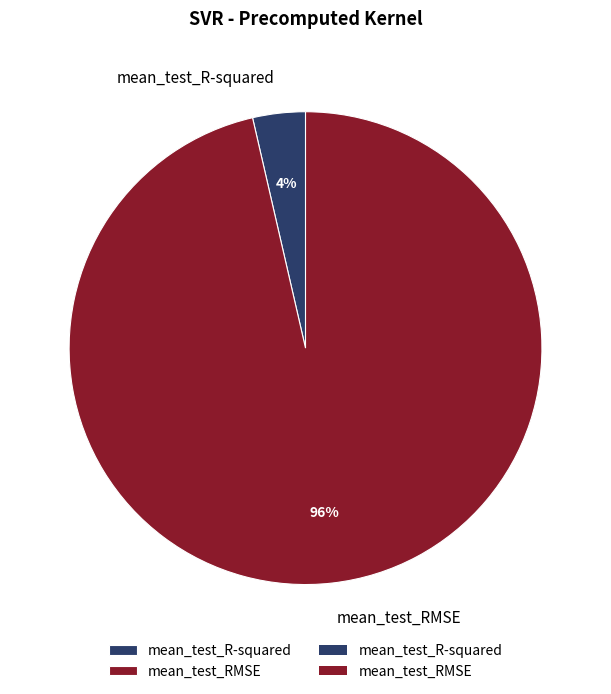

The mean_test_R-squared slice represents 4% of the pie. True or false?

True